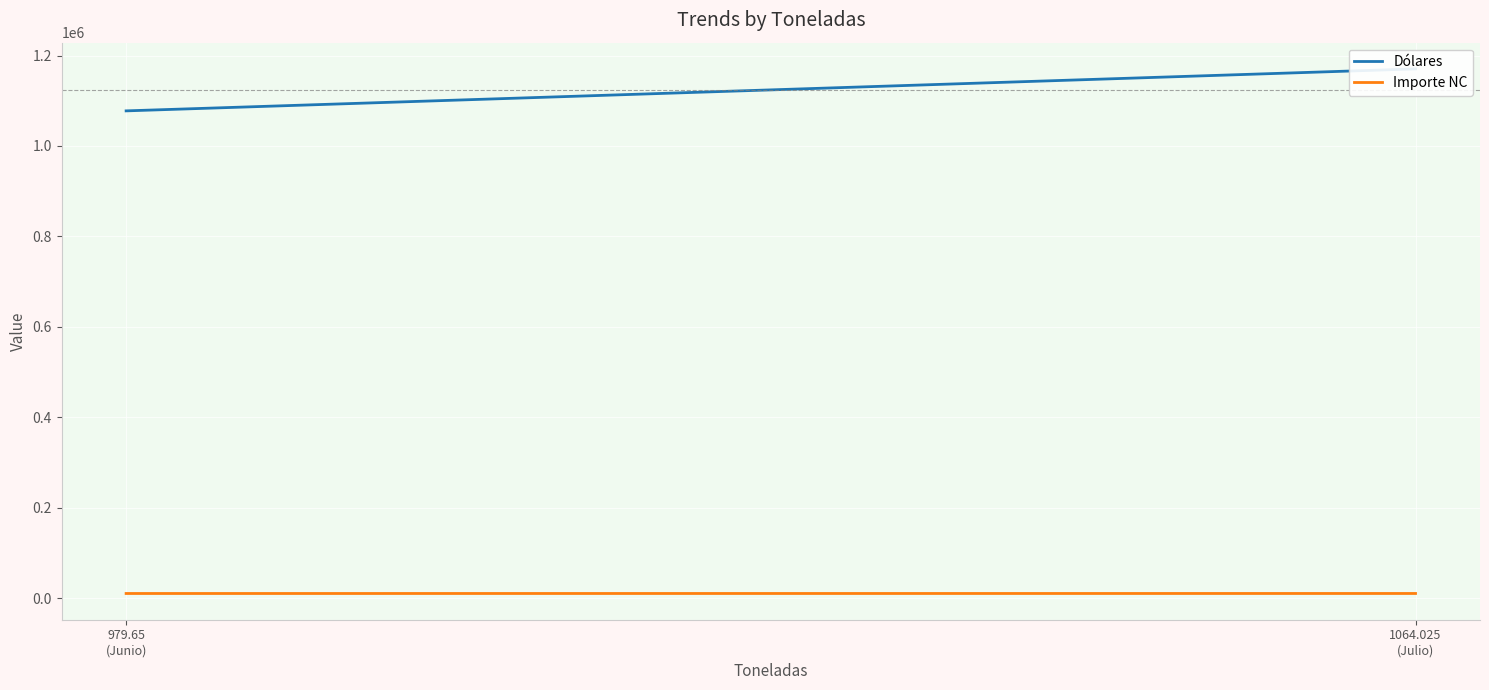

List the series in order of their peak value, highest first.

Dólares, Importe NC